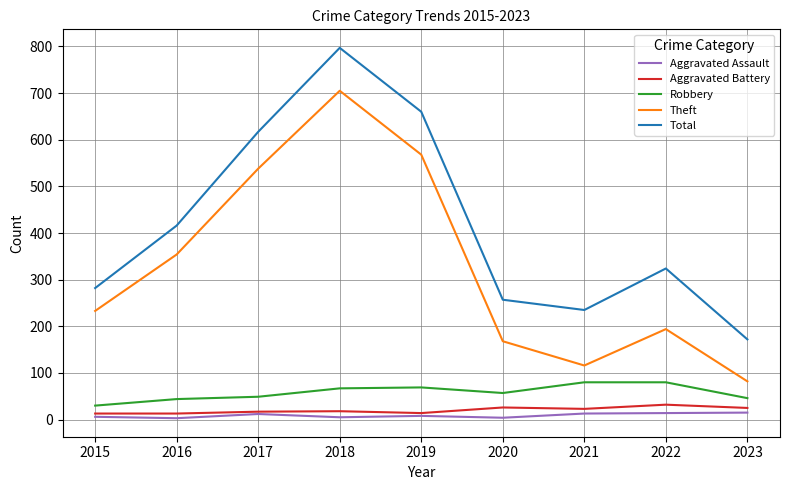

What is the greatest value displayed?

797